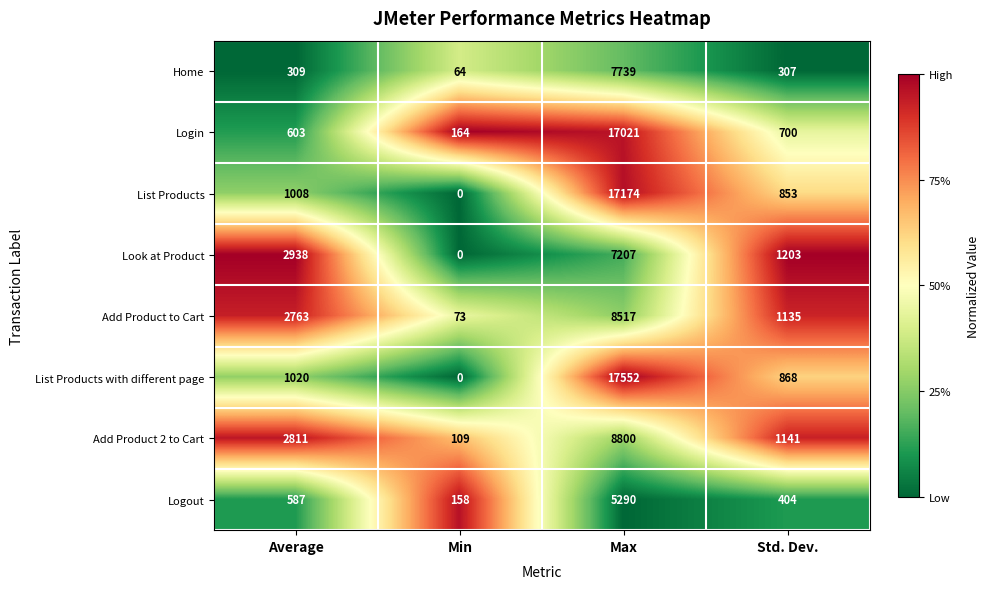

What is the difference between the maximum and minimum values in the Look at Product series?

7207